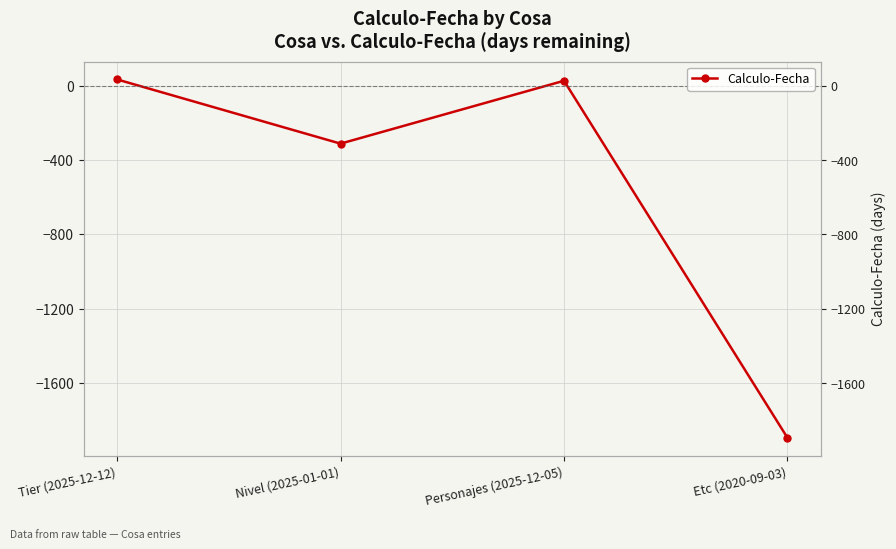

Which category has the lowest value across all series?

Etc (2020-09-03)